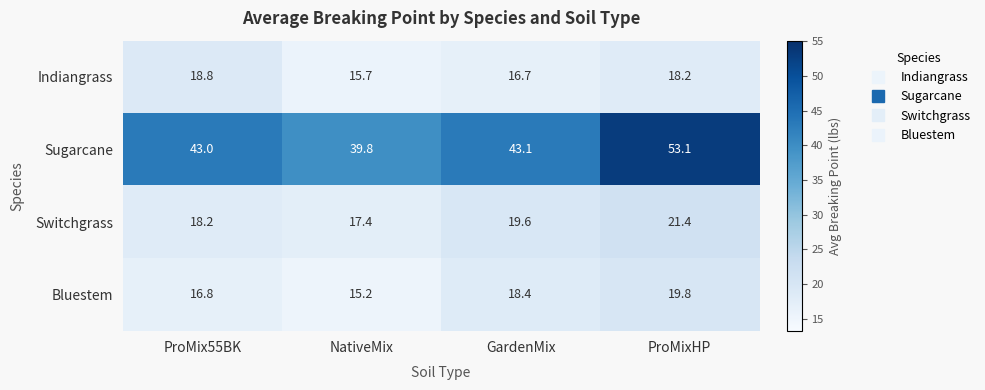

Rank the series at GardenMix from highest to lowest value.

Sugarcane, Switchgrass, Bluestem, Indiangrass